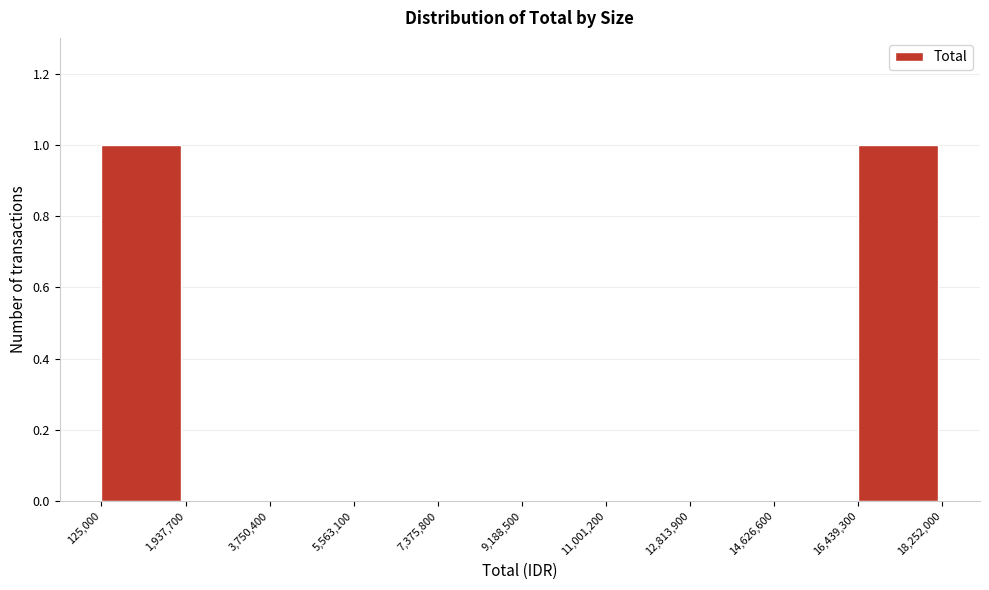

Reading left to right, transcribe this chart: for each bar, give the range it covers on the x-axis and its height. The values are not printed on the chart, so give them approximately, as read against the axis.

125,000 to 1,937,700: 1
1,937,700 to 3,750,400: 0
3,750,400 to 5,563,100: 0
5,563,100 to 7,375,800: 0
7,375,800 to 9,188,500: 0
9,188,500 to 11,001,200: 0
11,001,200 to 12,813,900: 0
12,813,900 to 14,626,600: 0
14,626,600 to 16,439,300: 0
16,439,300 to 18,252,000: 1